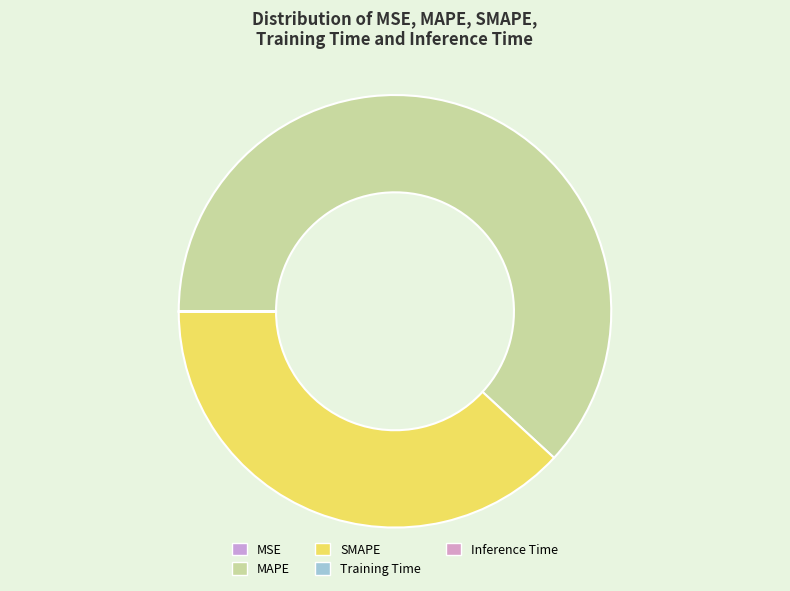

What percentage is the MAPE slice, to the nearest percent?

62%